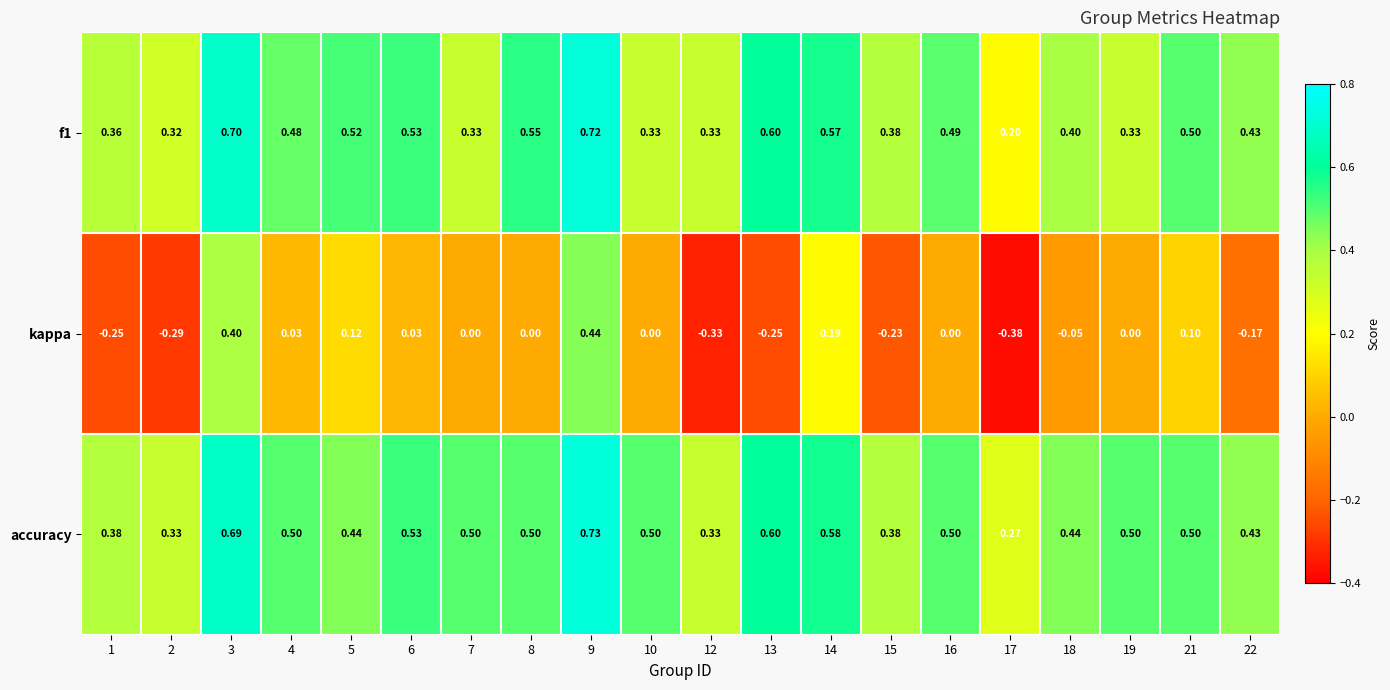

Which series has the largest total across all categories?

accuracy